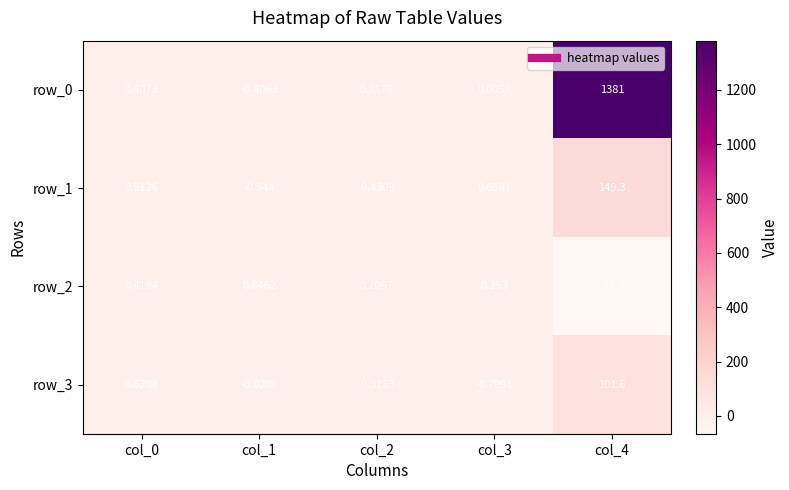

Is the value of row_3 at col_1 greater than the value of row_1 at col_3?

No